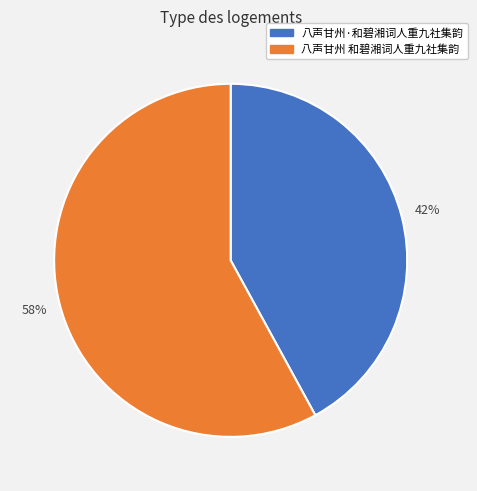

The 八声甘州·和碧湘词人重九社集韵 slice represents 42% of the pie. True or false?

True